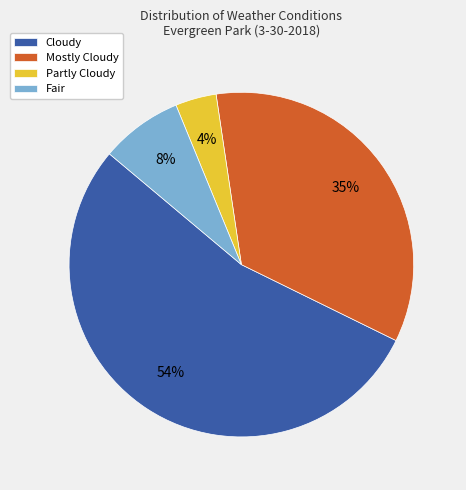

To the nearest percent, what percentage of the pie is Fair?

8%